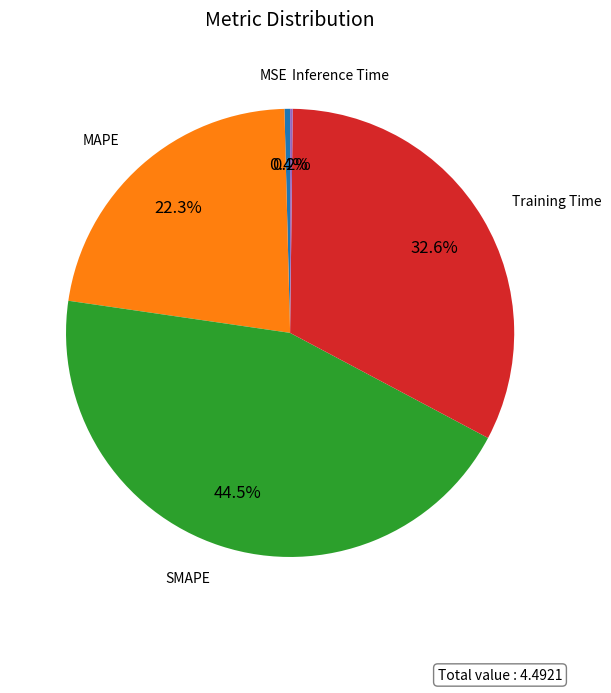

Is there any slice that represents more than half of the pie?

No